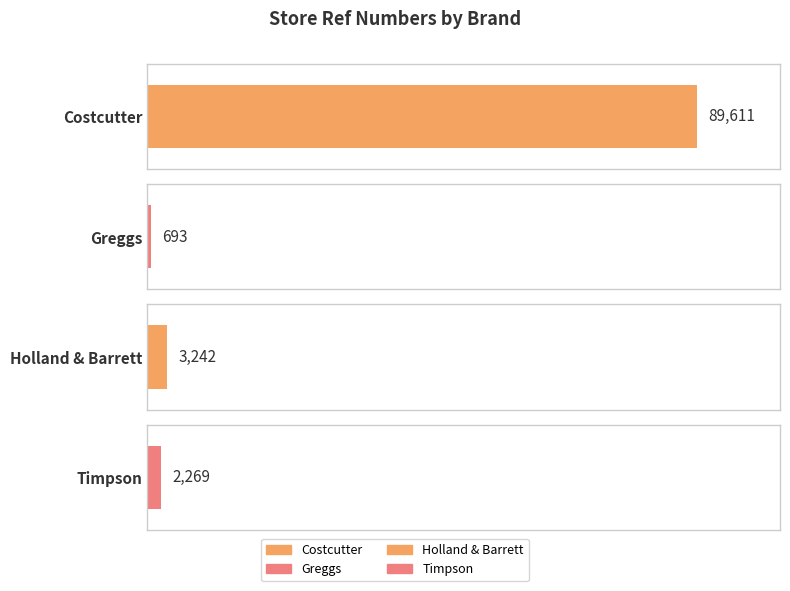

Are the bars grouped side by side (vs. stacked)?

No